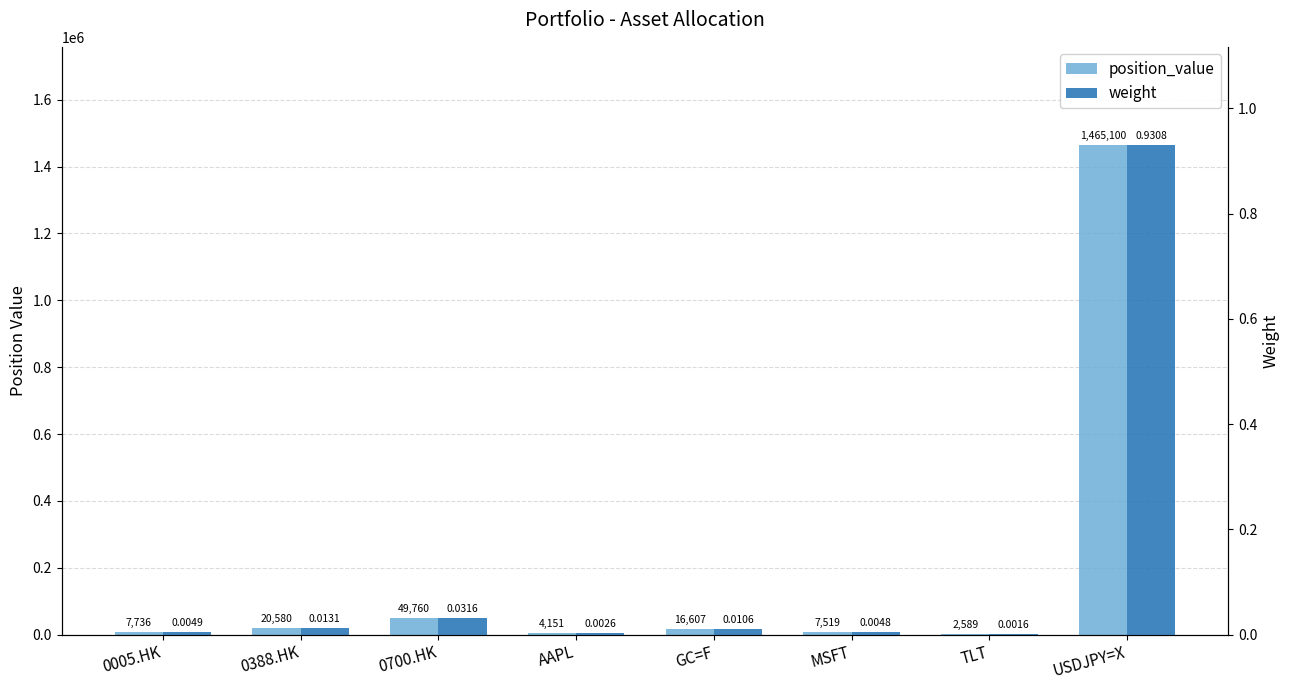

Which label corresponds to the largest value in the chart?

USDJPY=X